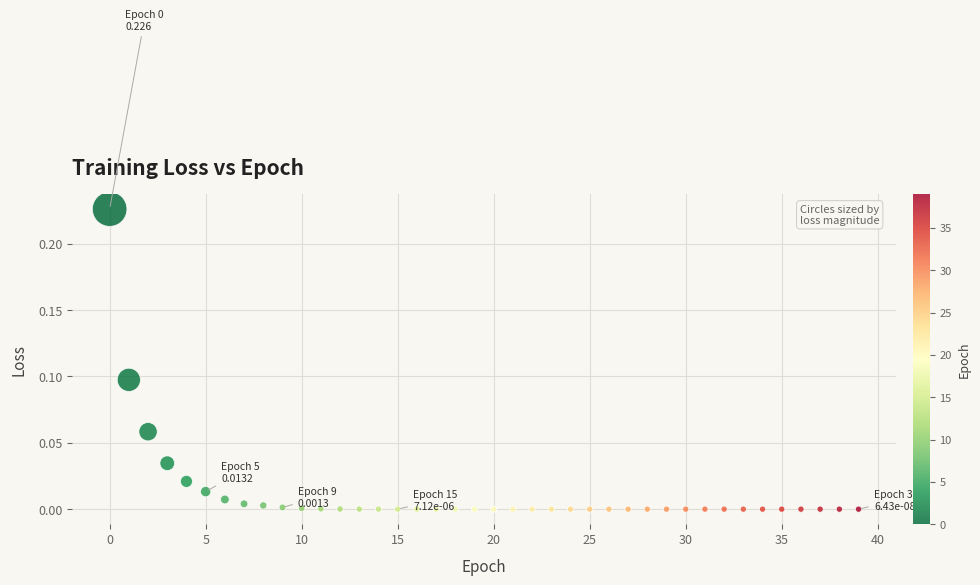

How many data points are displayed?

40